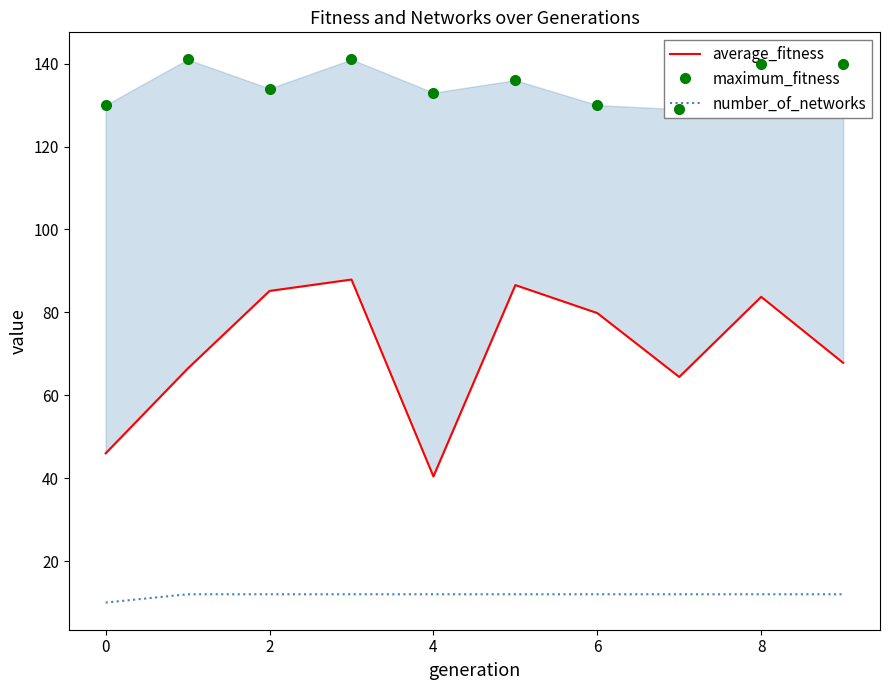

The number_of_networks series shows 12 at 4. True or false?

True